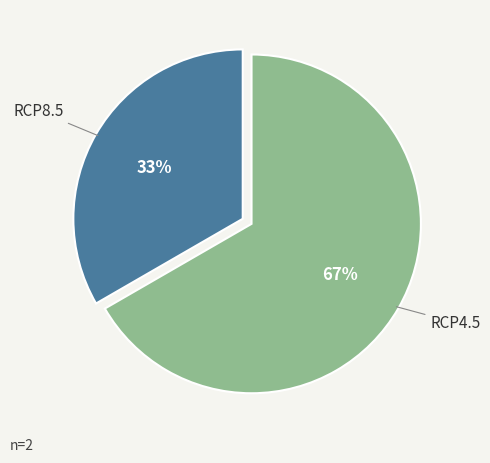

What is the majority slice?

RCP4.5